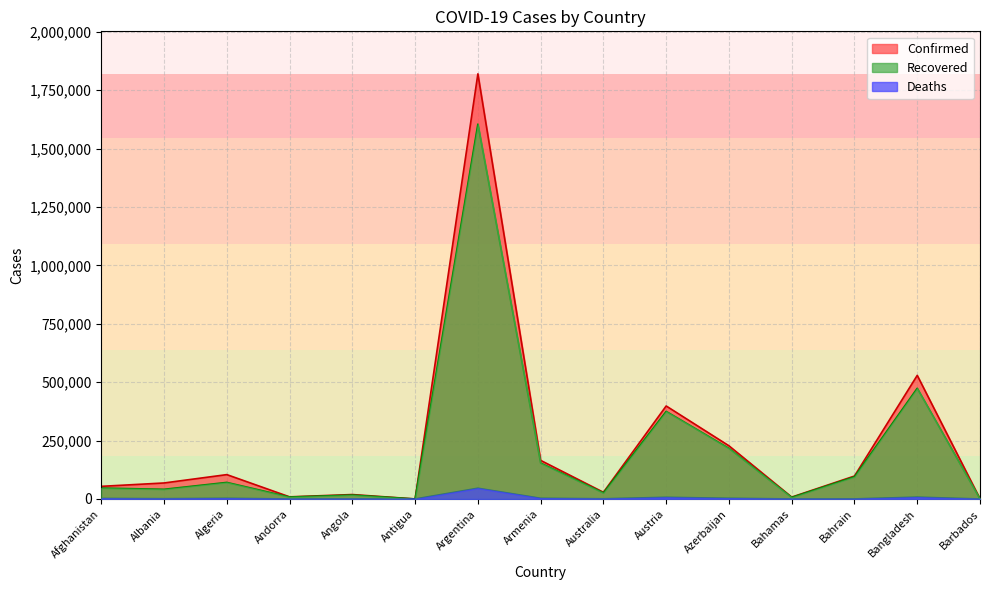

At which category does Confirmed reach its first local valley?

Andorra